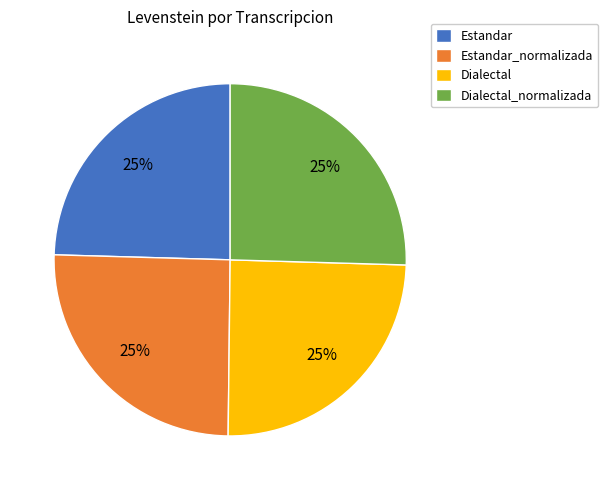

True or false: Dialectal_normalizada accounts for 25% of the total.

True